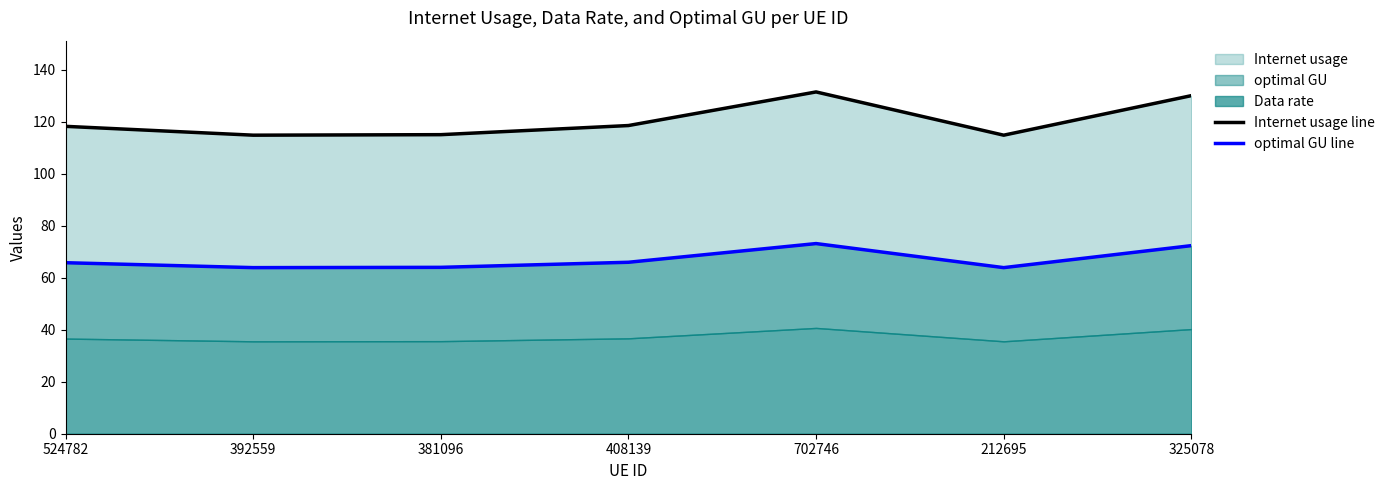

True or false: Internet usage line and optimal GU line cross at least once.

False